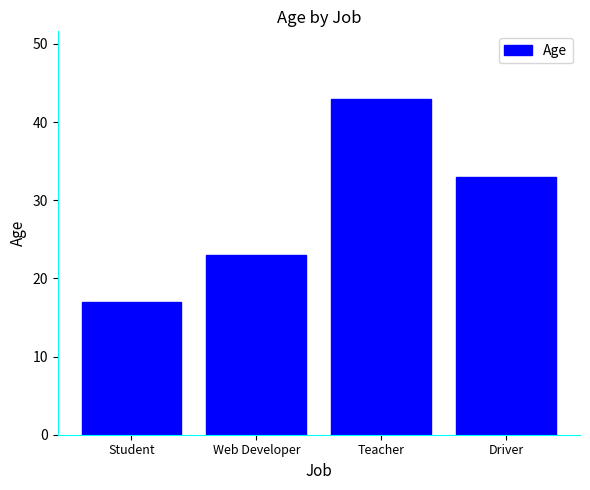

How many bars are there in total?

4